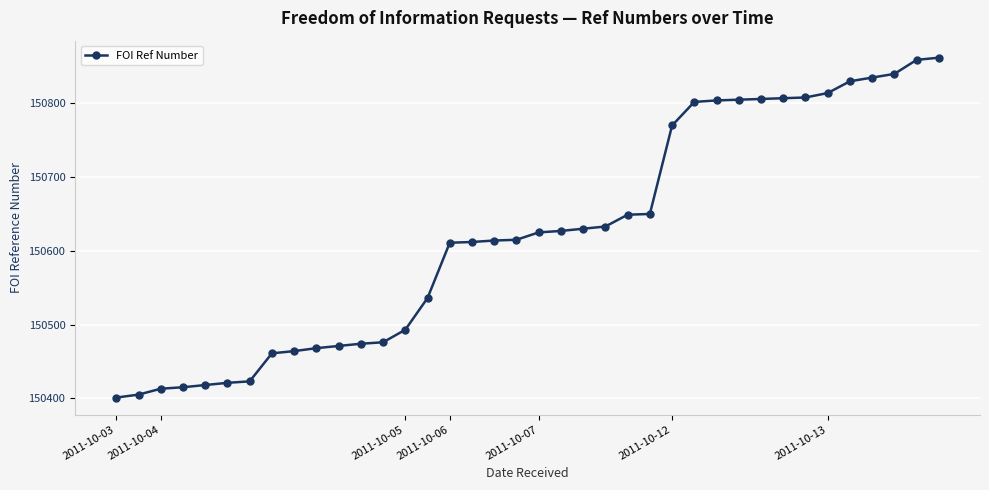

What is the difference between the maximum and second lowest values?

457